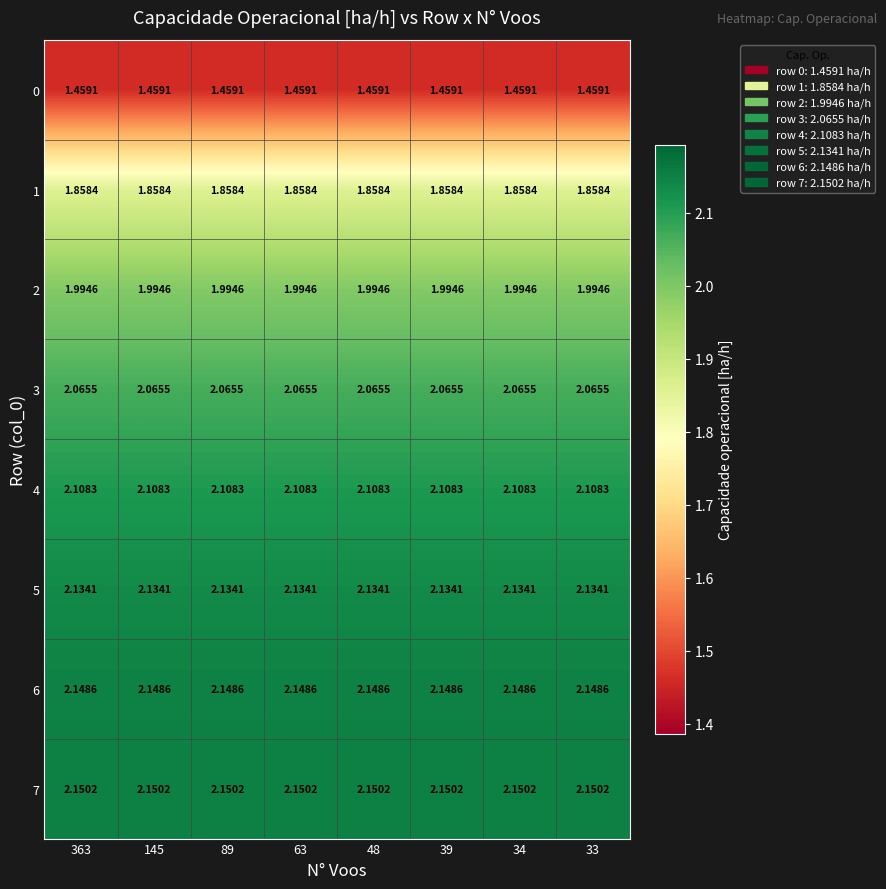

At how many categories does at least one series exceed 1?

8